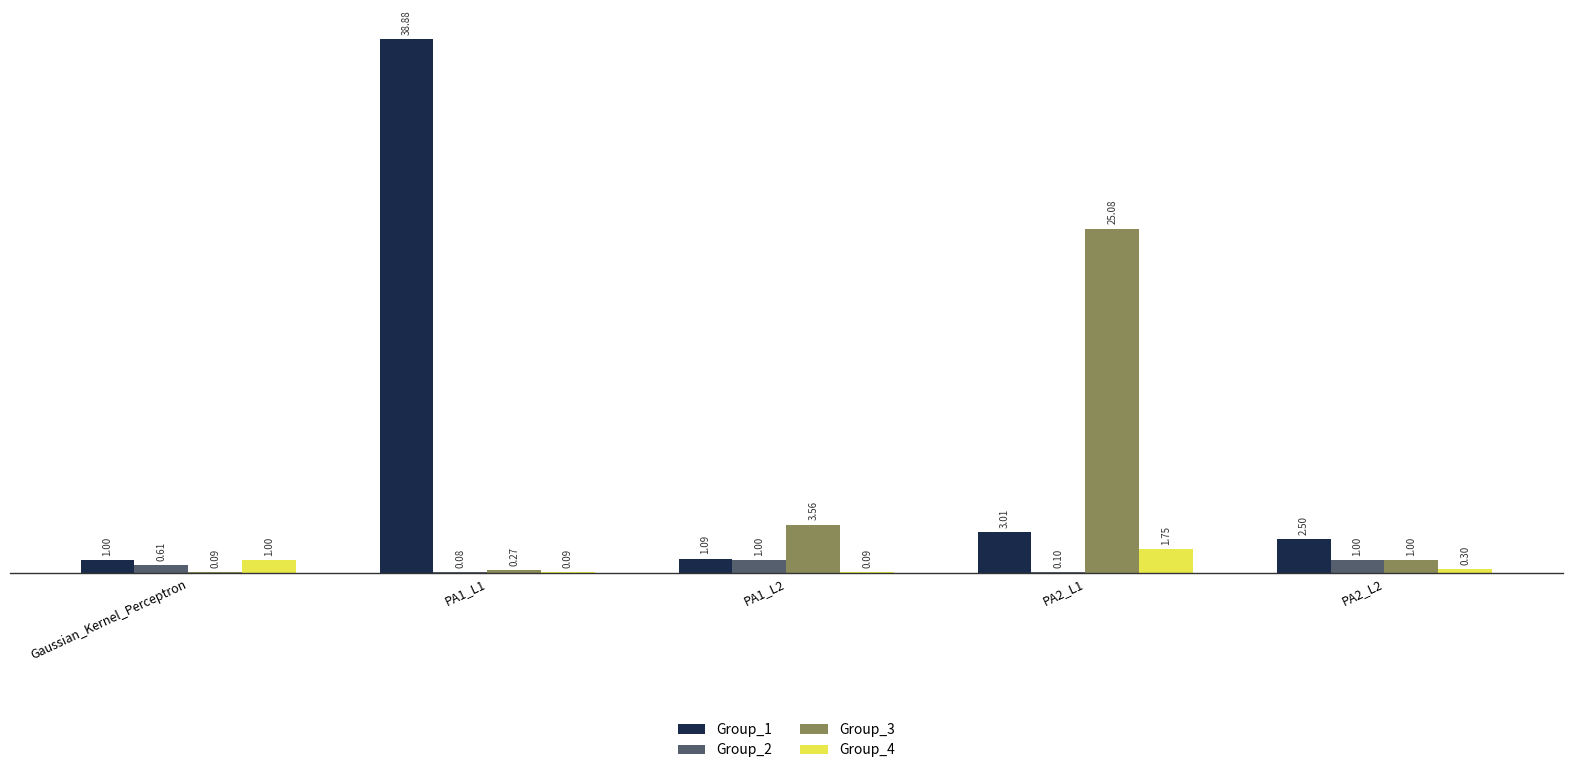

Are the bars grouped side by side (vs. stacked)?

Yes